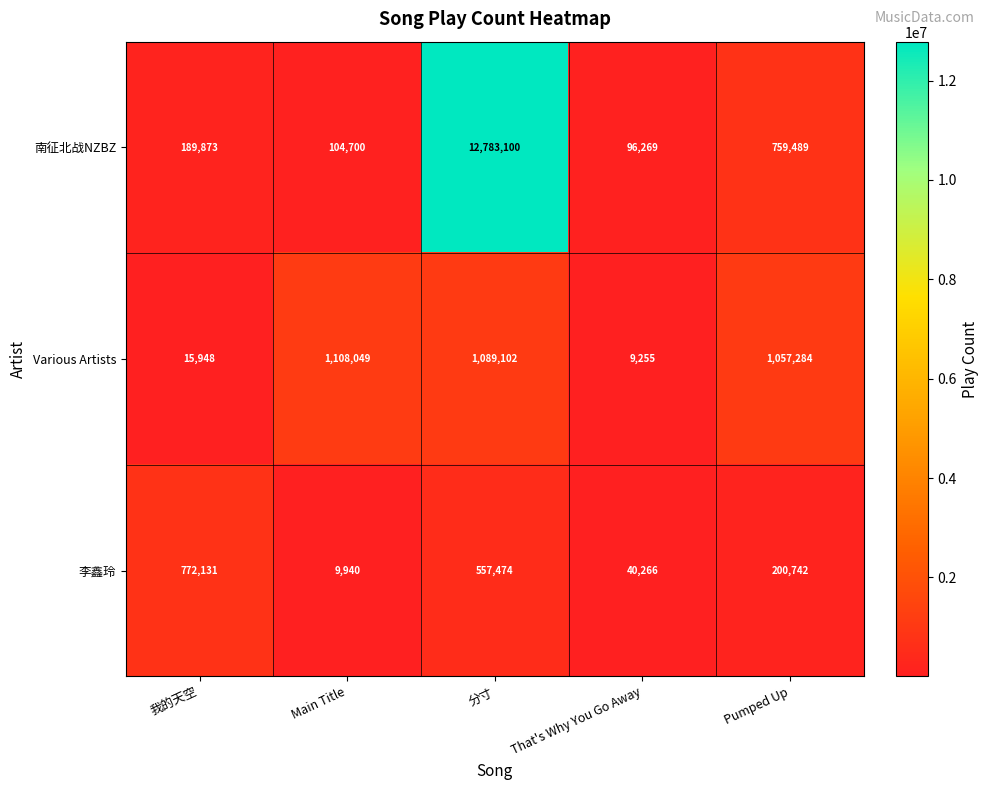

Reading right to left, transcribe all the data shown in this chart.

南征北战NZBZ: Pumped Up=759489	That's Why You Go Away=96269	分寸=12783100	Main Title=104700	我的天空=189873
Various Artists: Pumped Up=1057284	That's Why You Go Away=9255	分寸=1089102	Main Title=1108049	我的天空=15948
李鑫玲: Pumped Up=200742	That's Why You Go Away=40266	分寸=557474	Main Title=9940	我的天空=772131